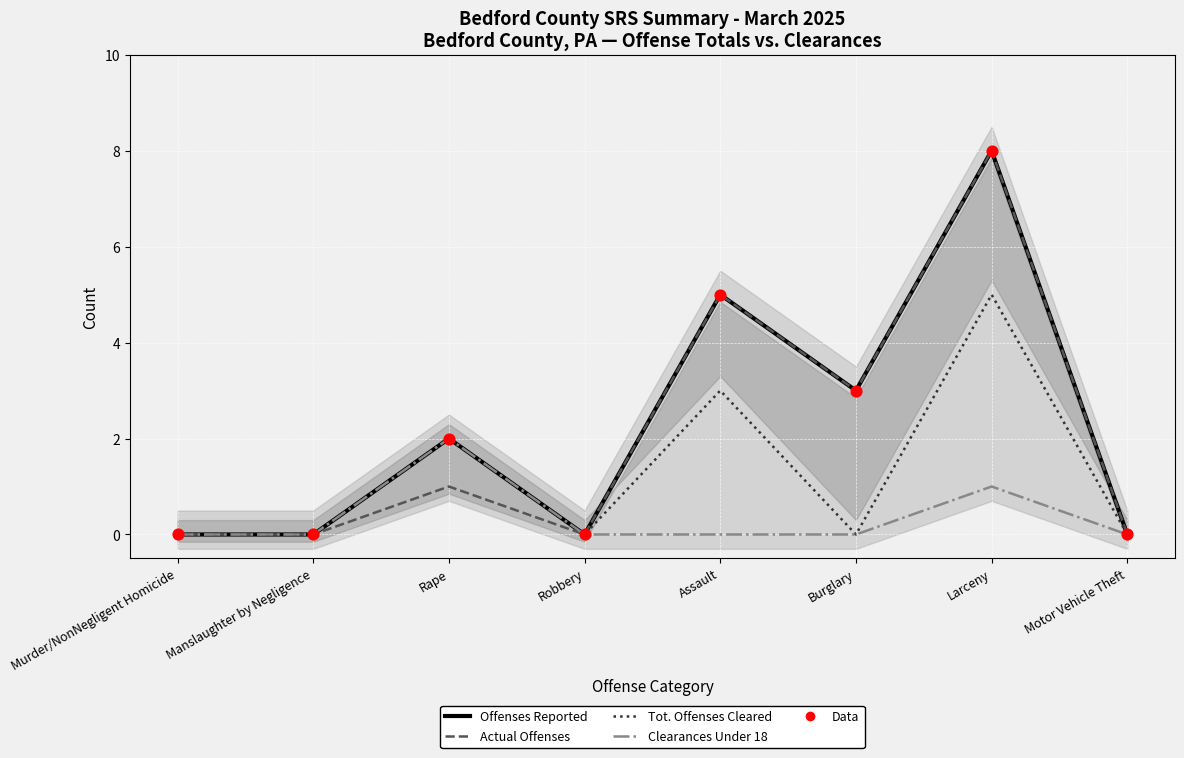

At how many categories does at least one series exceed 2?

3